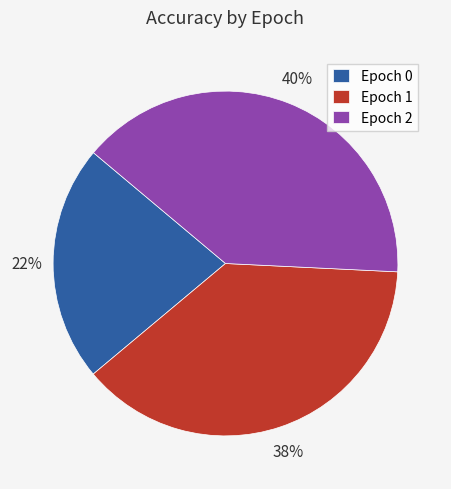

Does Epoch 1 account for over 50% of the chart?

No